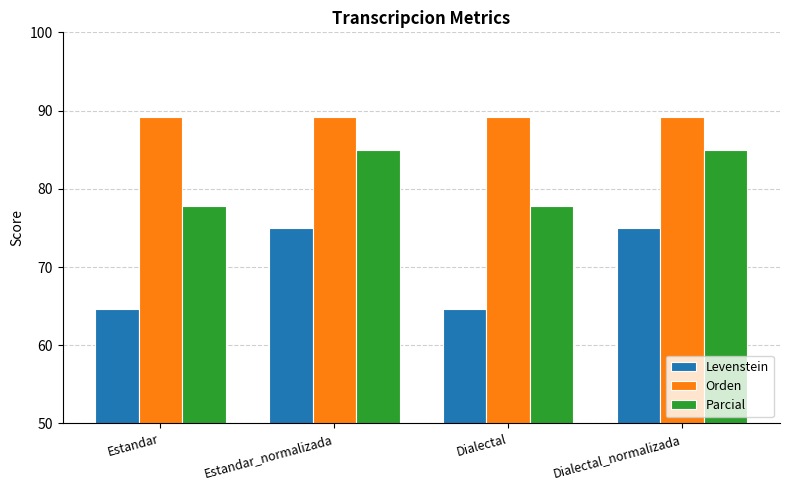

Which series changed the most between Dialectal and Dialectal_normalizada?

Levenstein